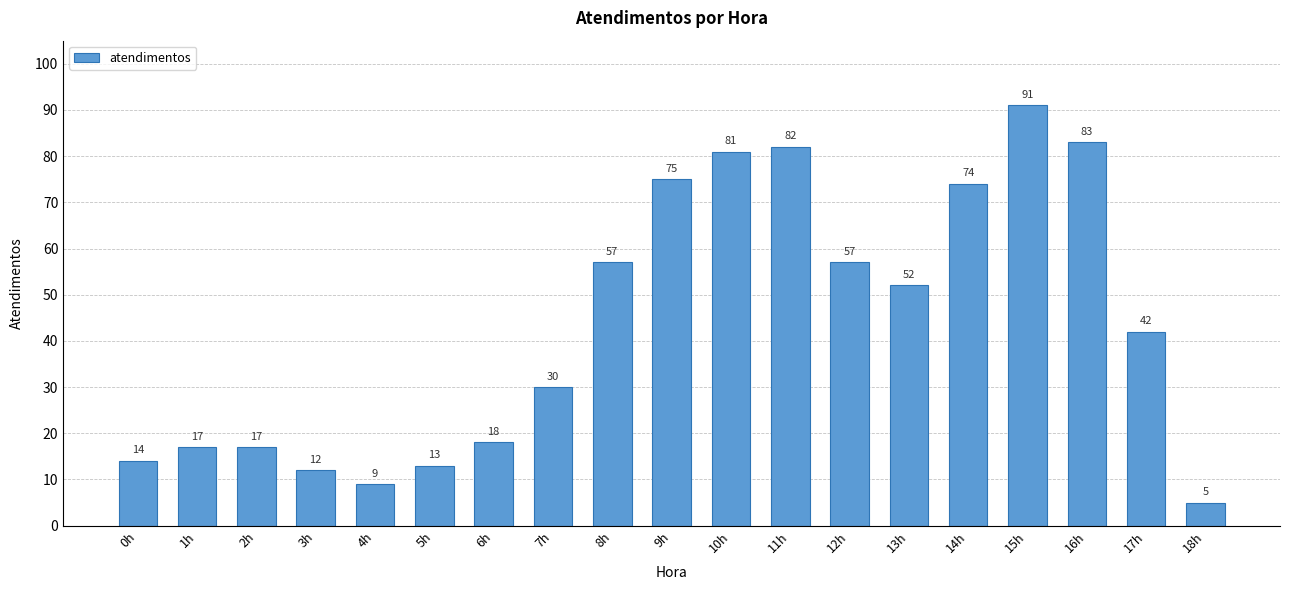

What is the value of the 15th bar from the left?

74